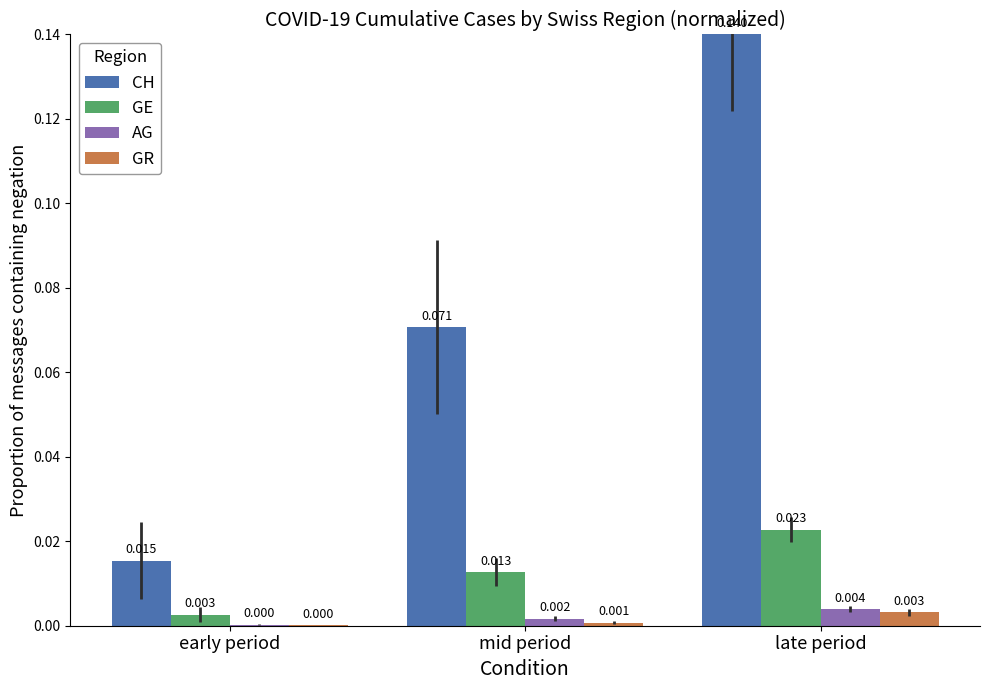

Where is AG nearest to the value 0?

early period